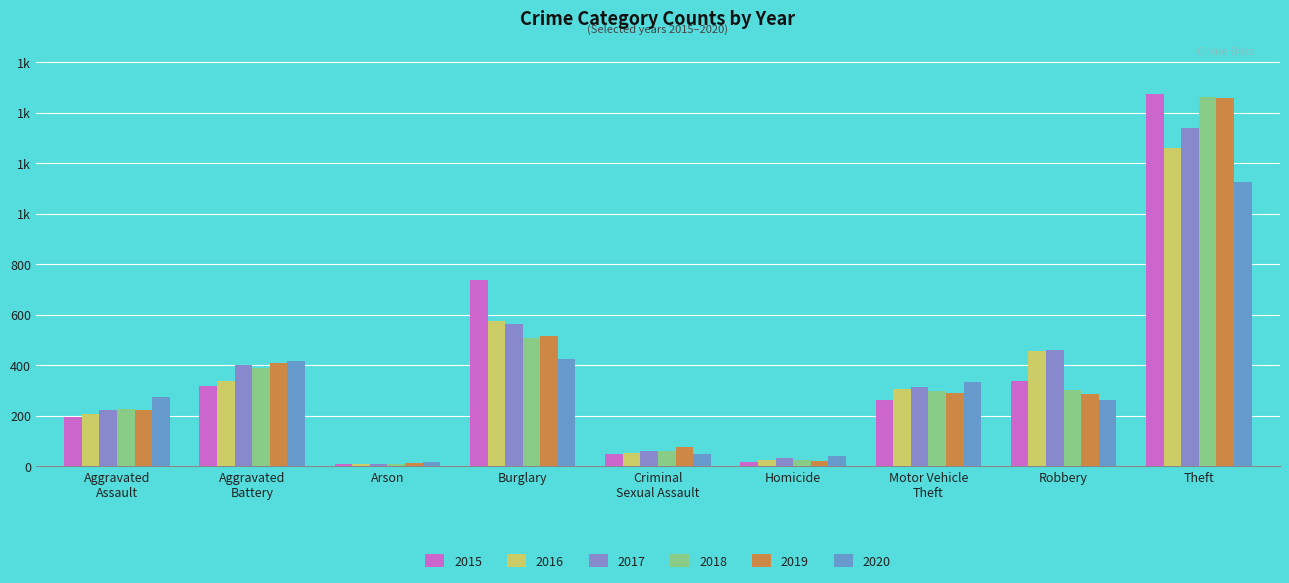

What is the label of the 2nd bar from the right?

Robbery